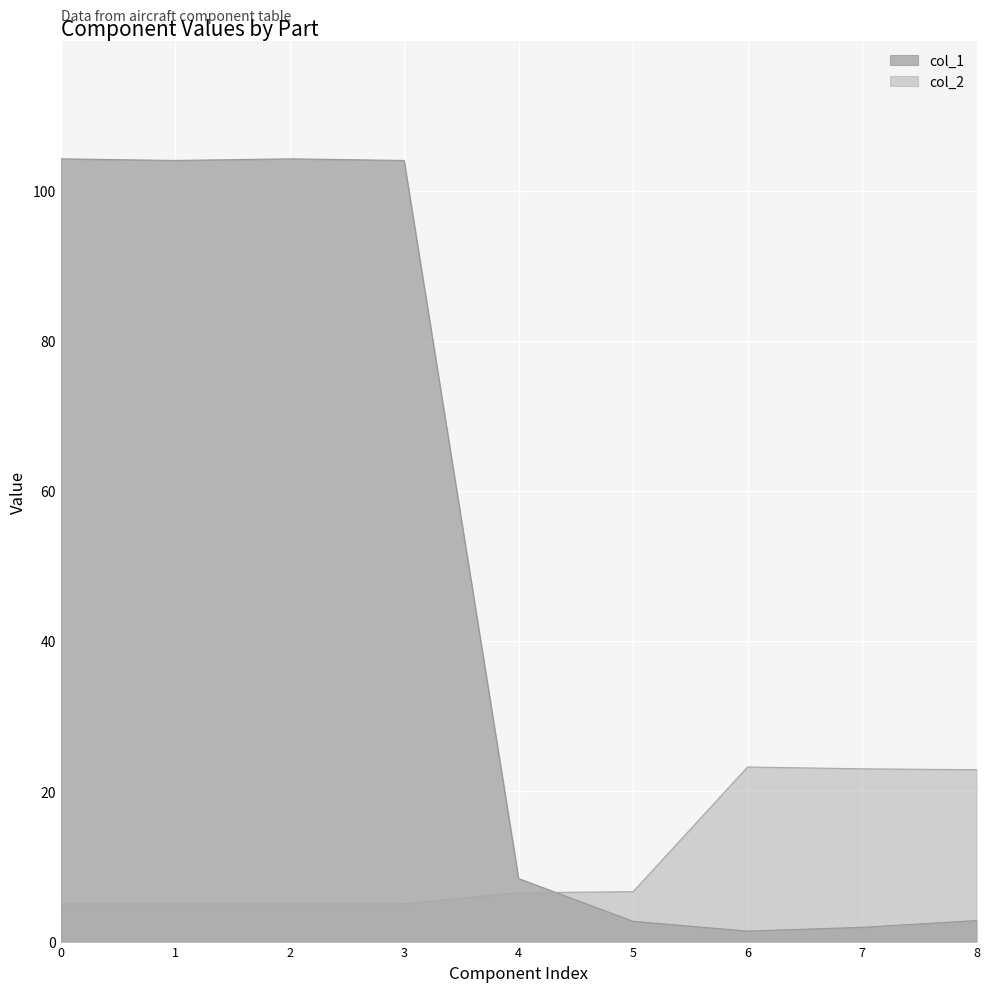

The value of col_2 at 2 is 5.0. True or false?

True